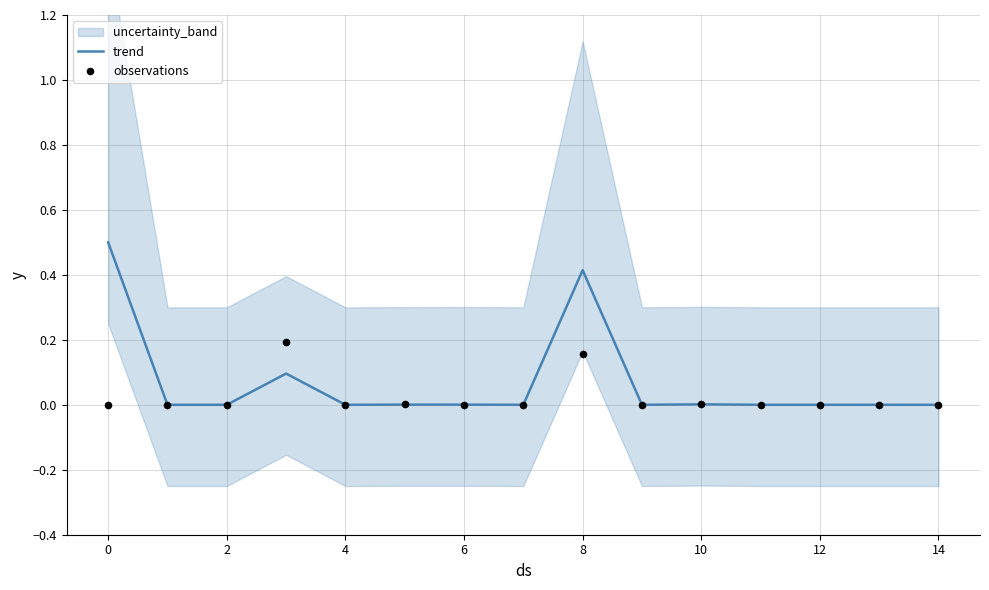

What is the highest value of the trend series?

0.5